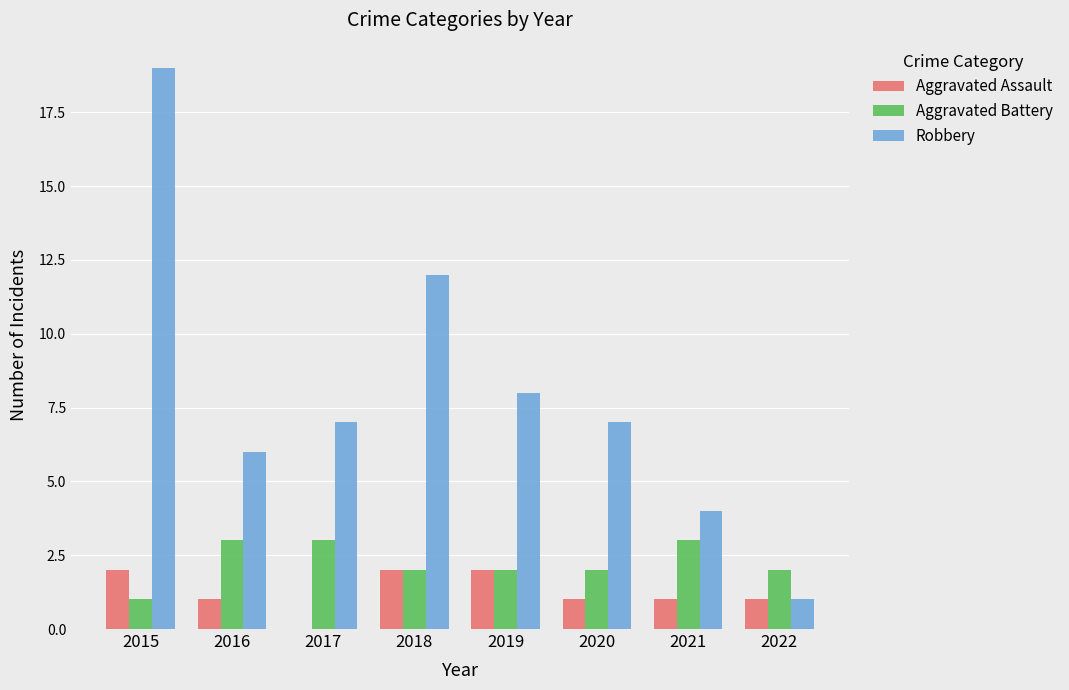

How many Aggravated Battery values are between 2 and 3?

7